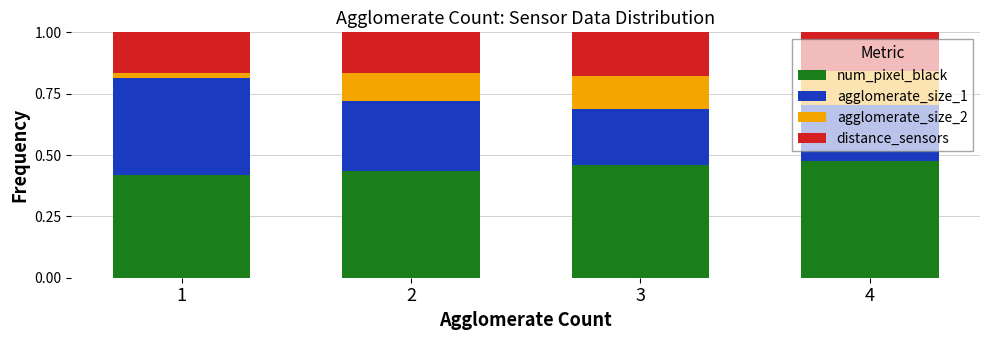

True or false: num_pixel_black has a value of 0.2 at 2.

False